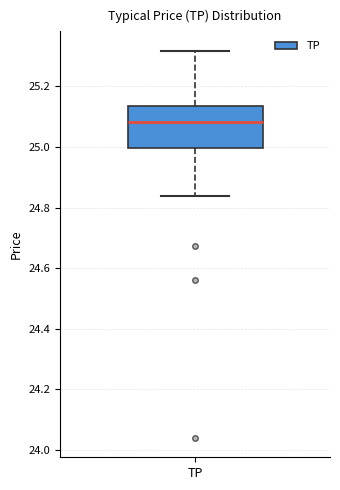

Read this box plot against the y-axis: the position of the median line, the range covered by the box, and the ends of both whiskers. The values are not printed on the chart, so give them approximately, as read against the axis.

median 25.08, box 25.00 to 25.14, whiskers 24.84 to 25.32